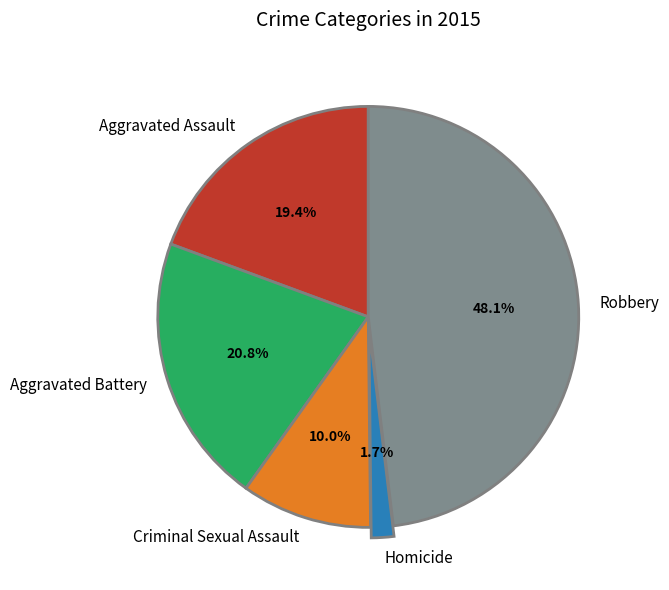

Is there any slice that represents more than half of the pie?

No